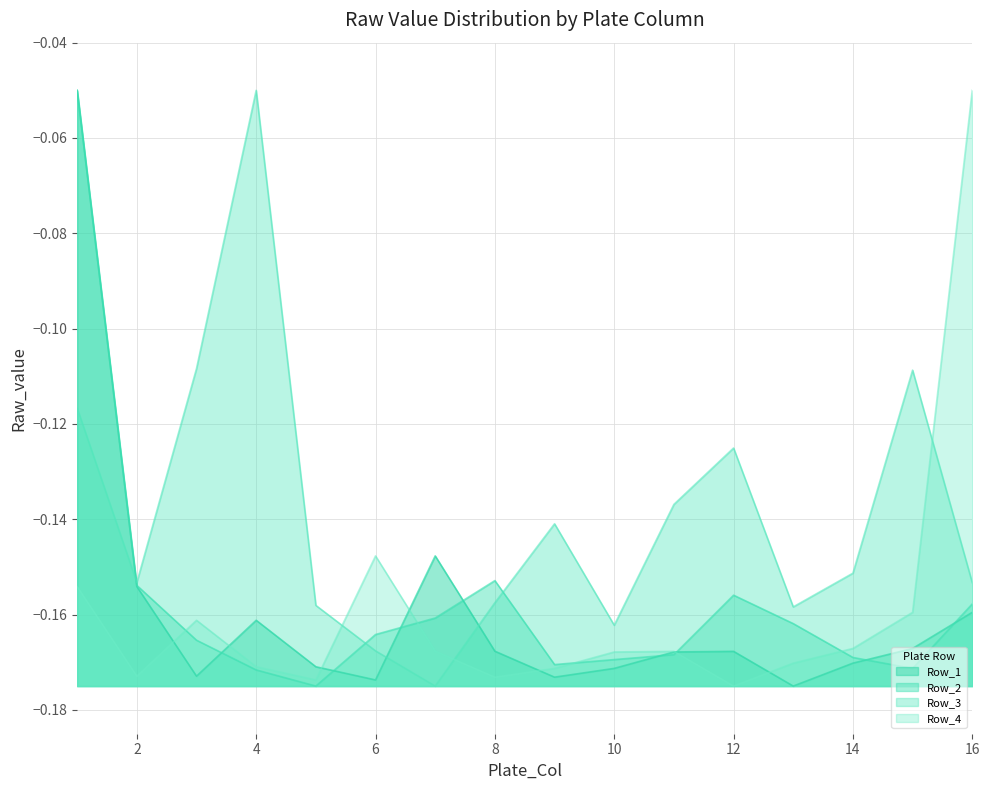

Is it true that Row_4 equals -0.1 at 15?

False